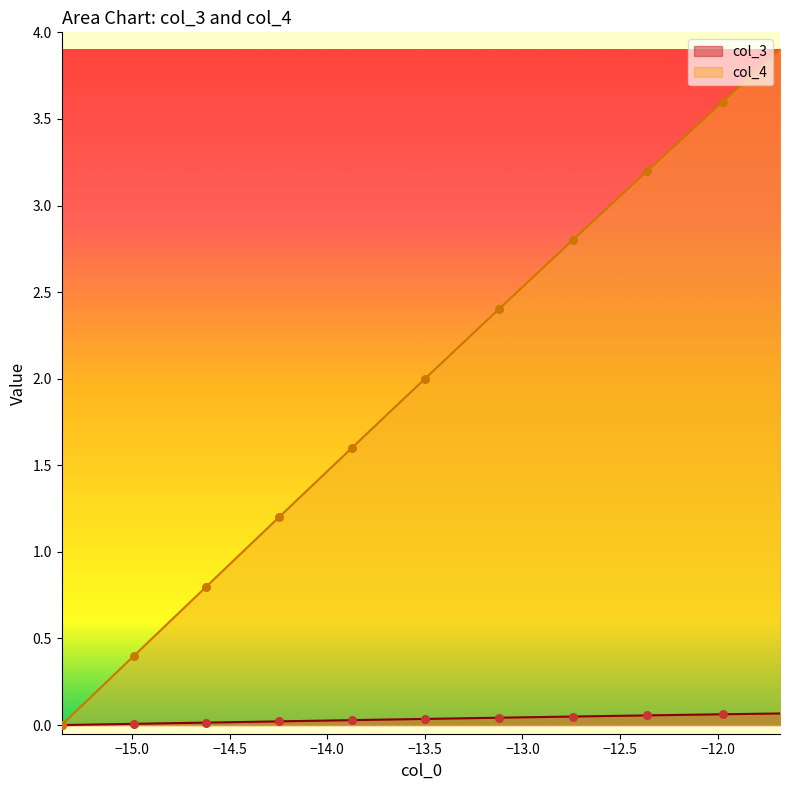

Which series has the largest total across all categories?

col_4